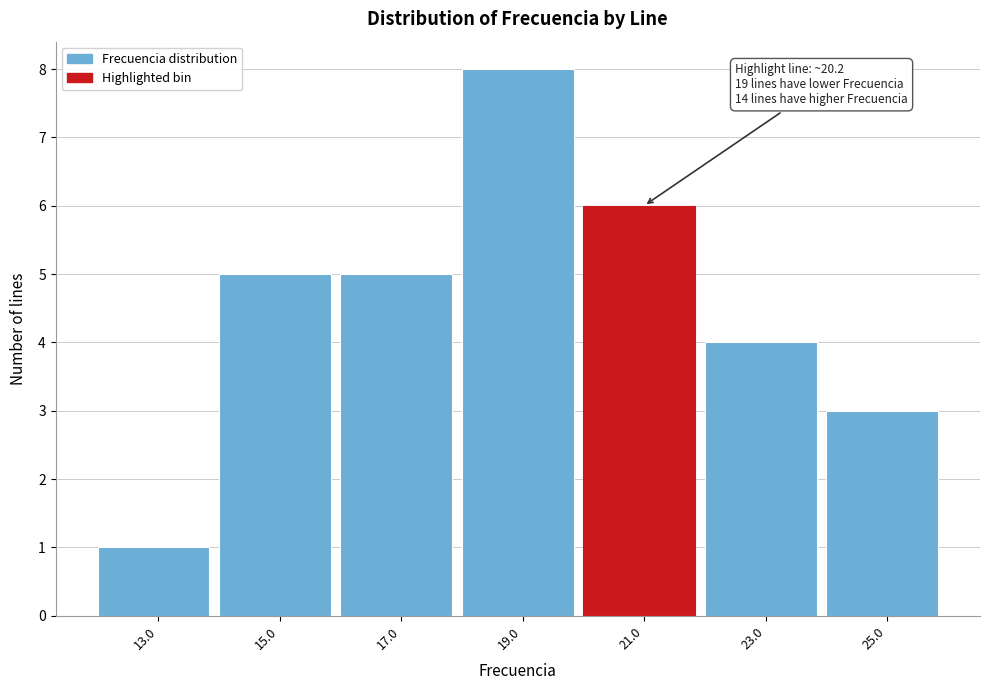

Over which range of the x-axis is the bar tallest?

18 to 20